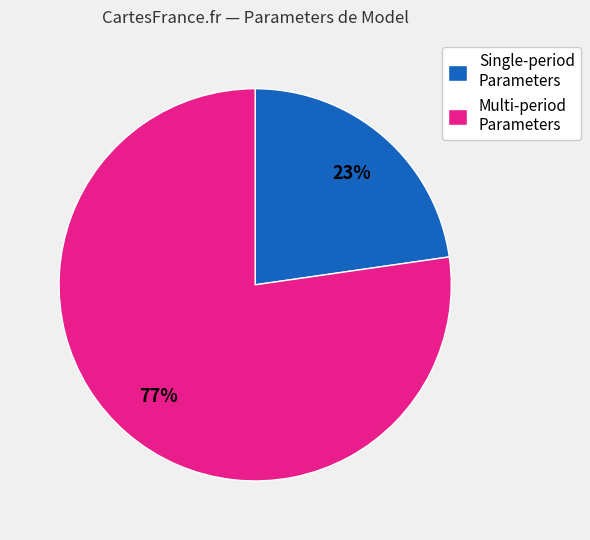

True or false: Multi-period Parameters accounts for 77% of the total.

True